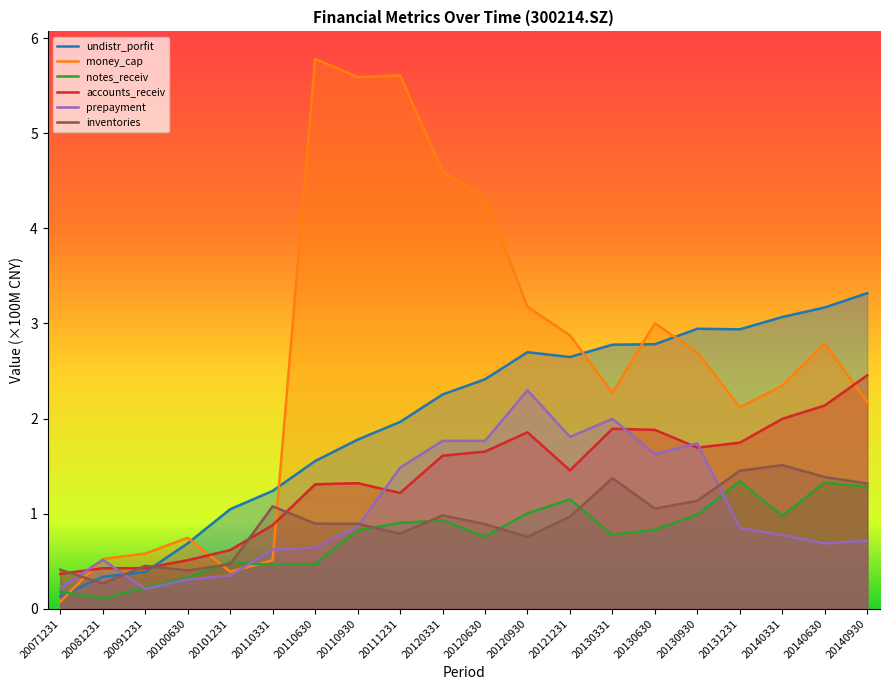

What is the difference between the maximum and second lowest values in the accounts_receiv series?

2.0